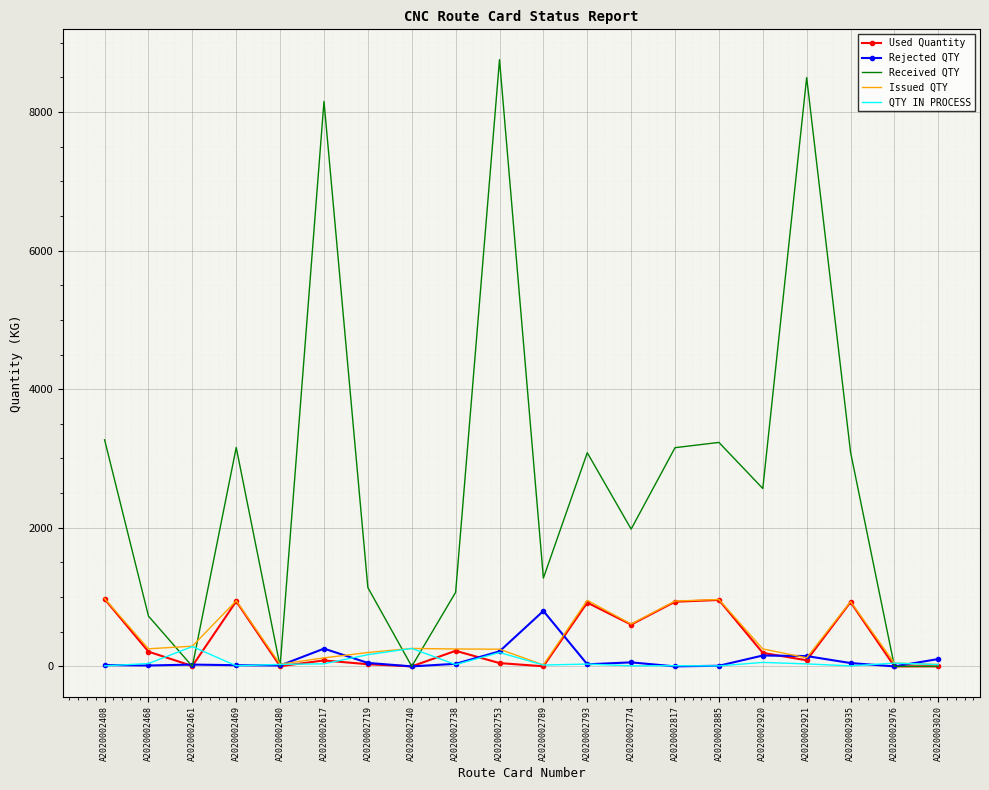

At which label does Received QTY reach its peak?

A2020002753